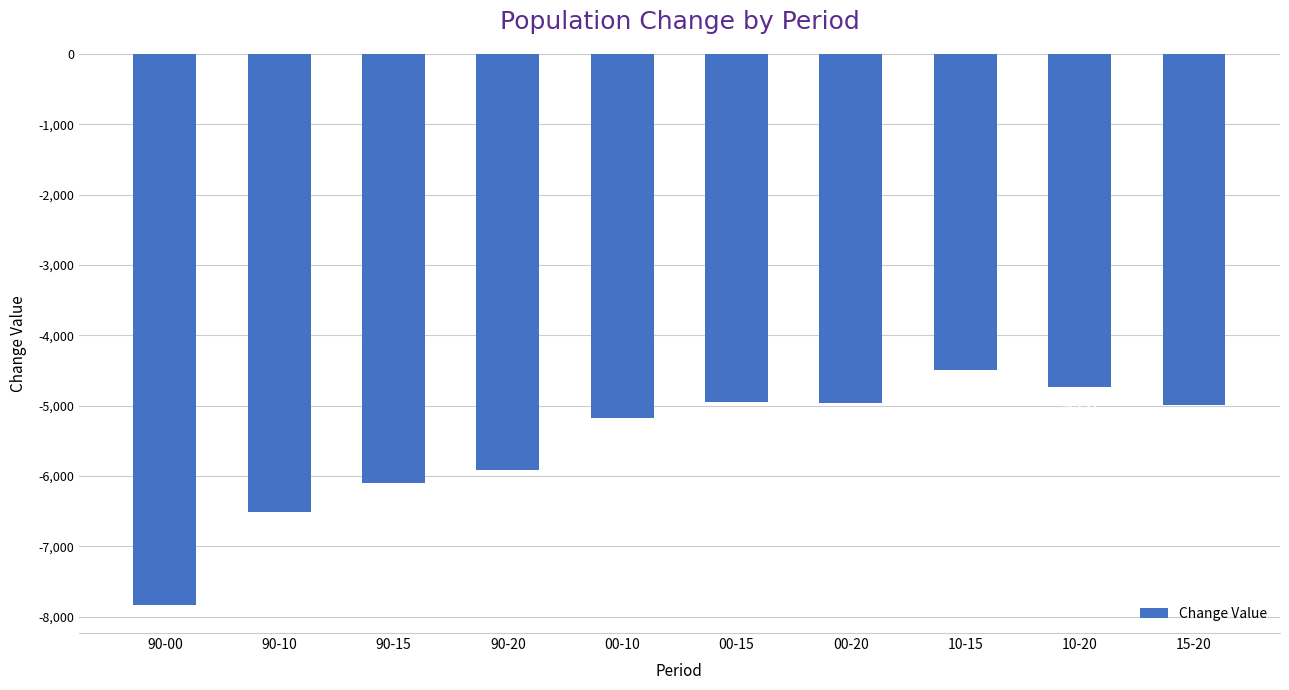

What is the minimum value shown in the chart?

-7838.4